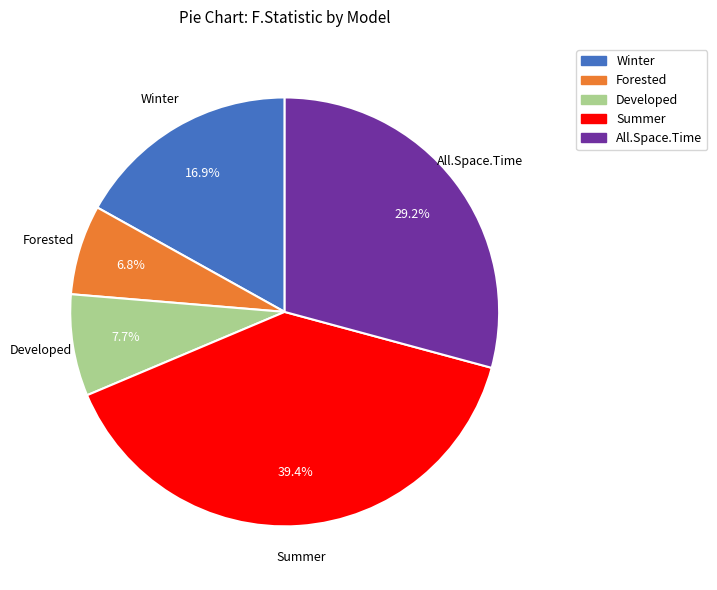

What percentage is the Winter slice, to the nearest percent?

17%